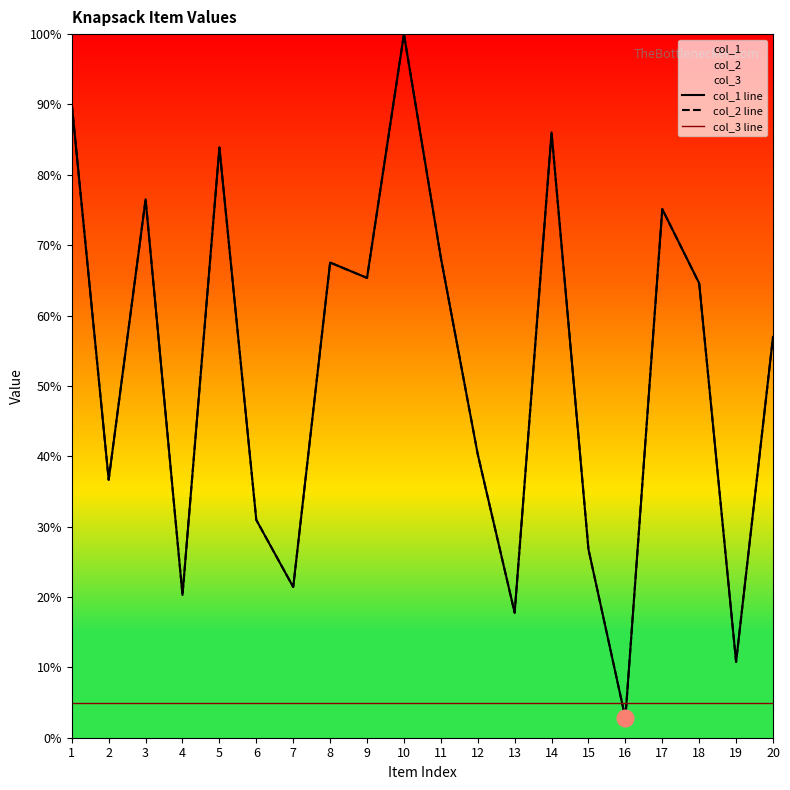

How many intersections are there between col_2 line and col_3 line?

2